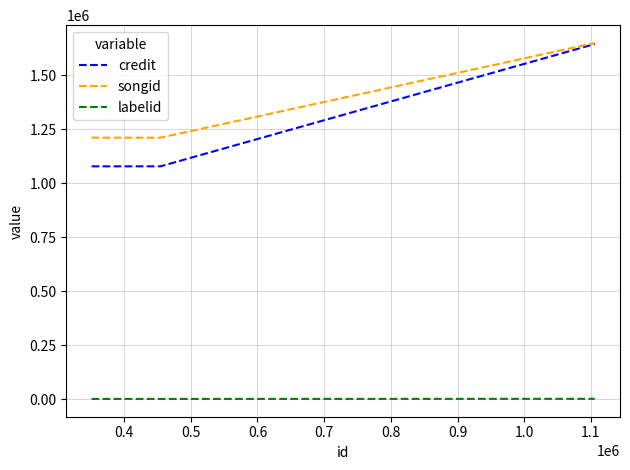

What is the maximum value shown in the chart?

1649412